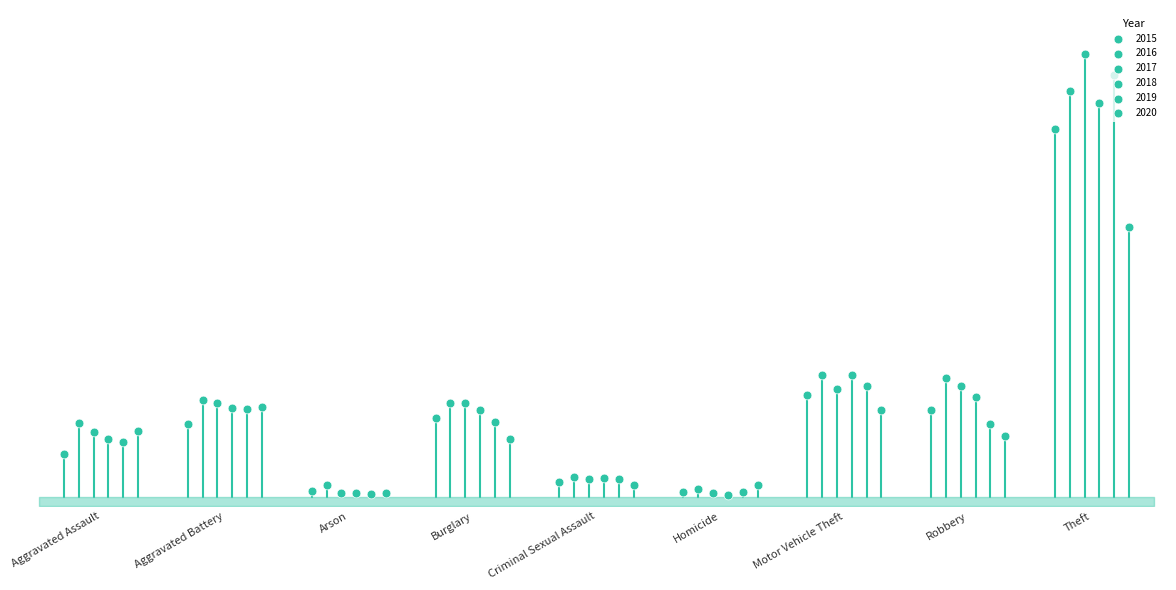

Which series has the largest total across all categories?

2016